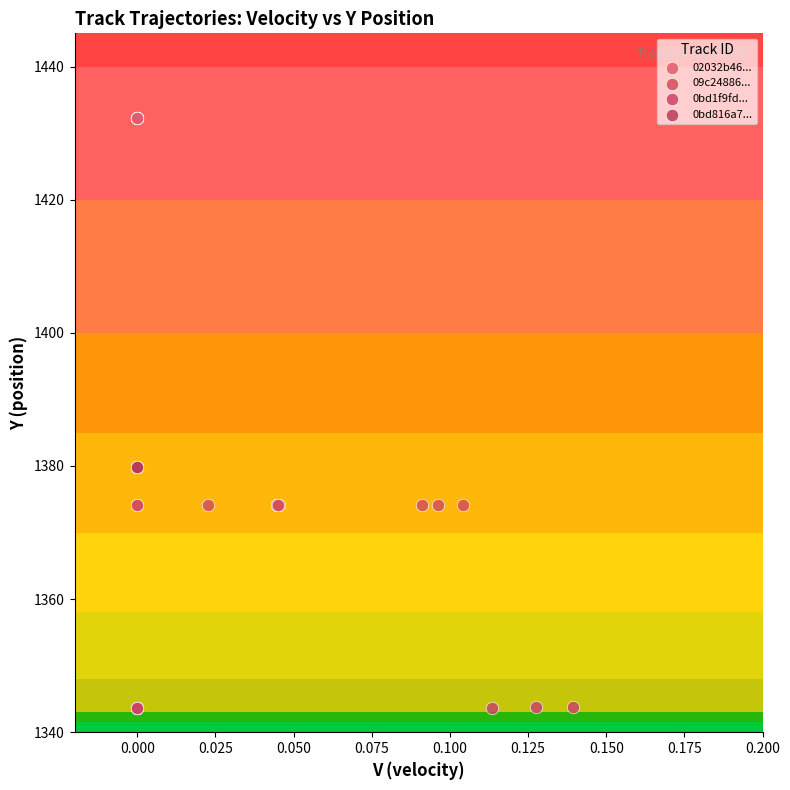

Which series reaches the minimum Y coordinate?

0bd1f9fd...